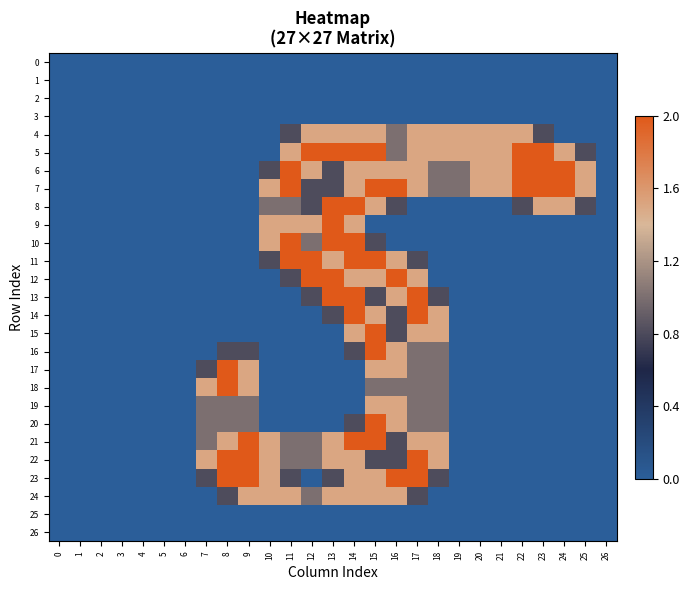

Which series has the largest total across all categories?

7